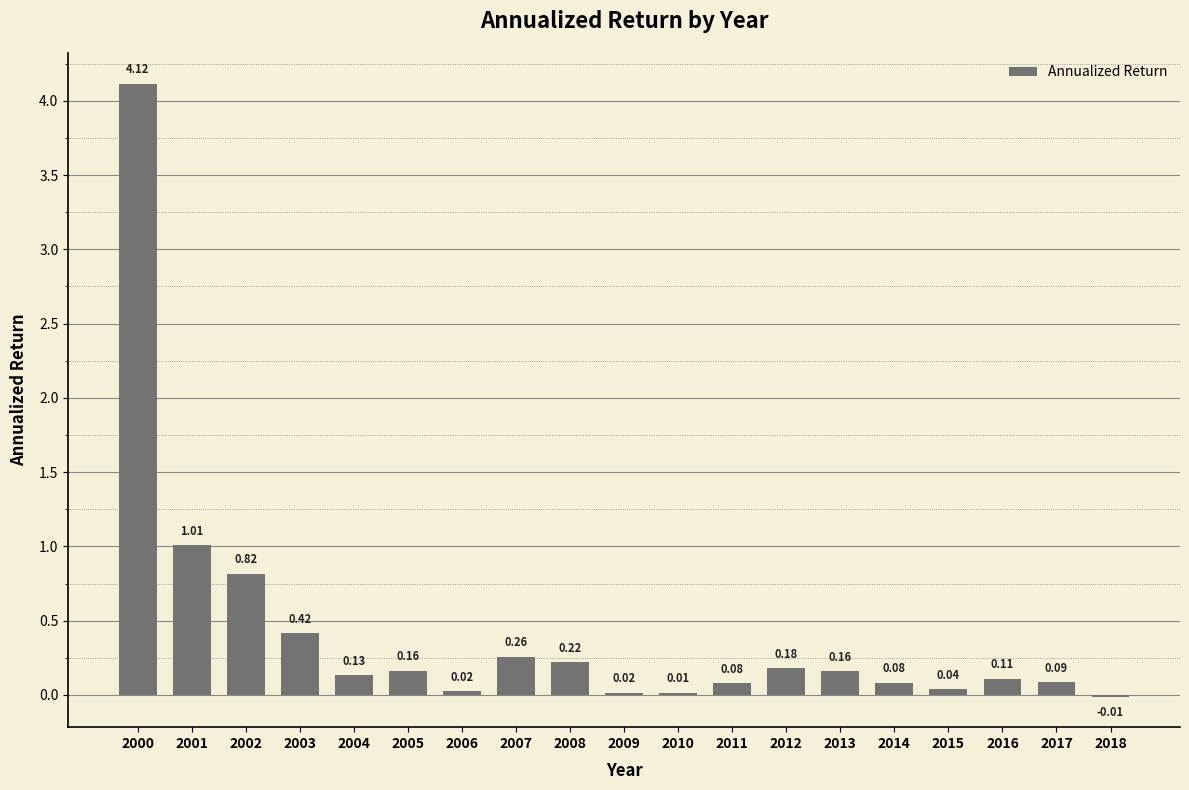

What is the sum of all values?

7.9